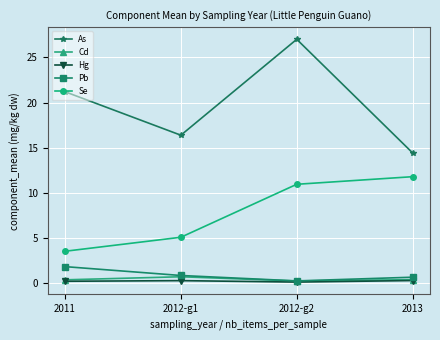

In Pb, how many points are lower than both neighbors (excluding endpoints)?

1